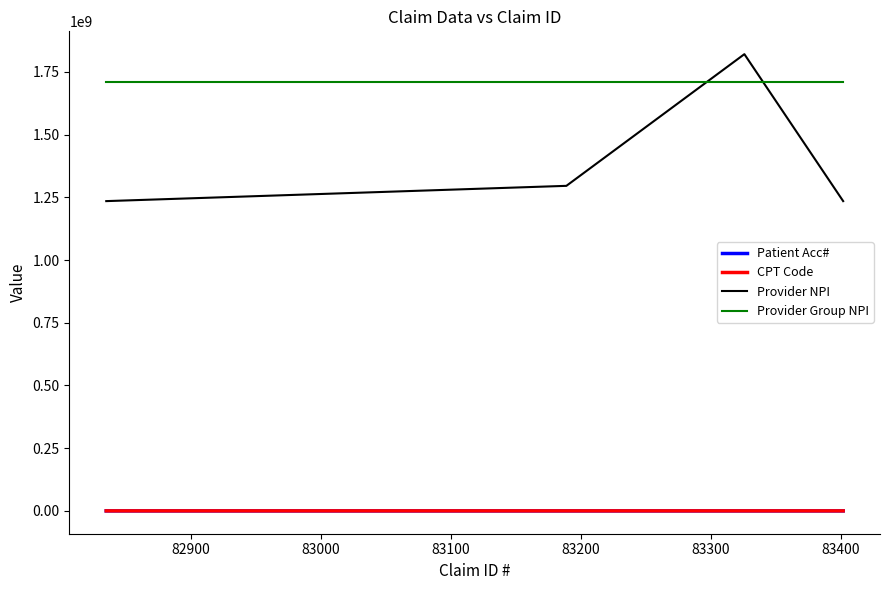

In Patient Acc#, how many points are higher than both neighbors (excluding endpoints)?

1